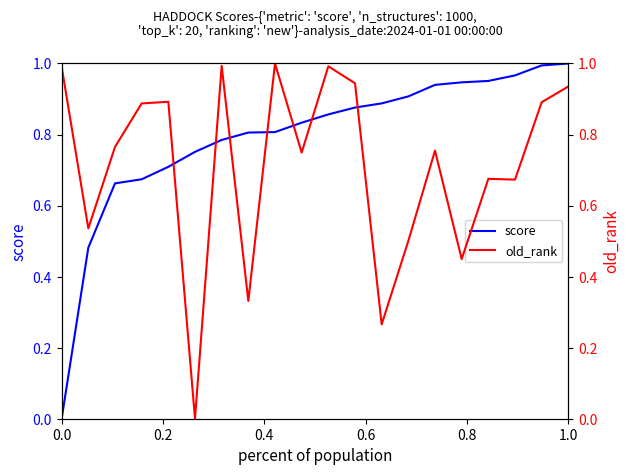

Rank the series by their average value, from lowest to highest.

old_rank, score